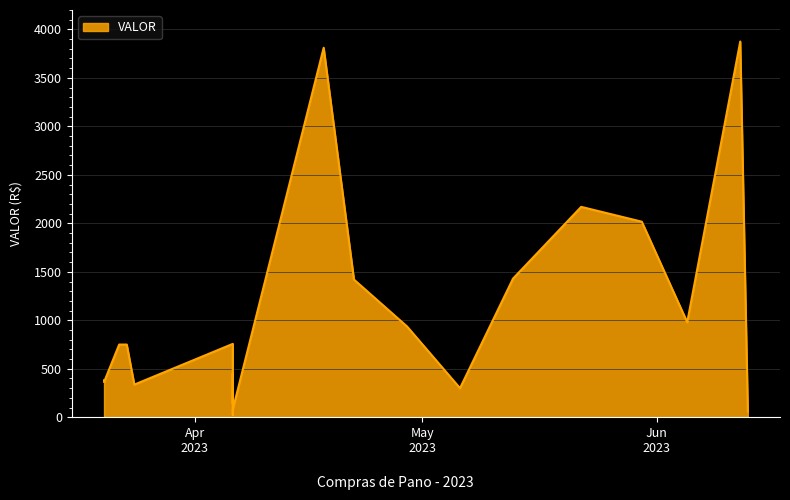

Is it true that the value at 2023-03-20 is 363?

True